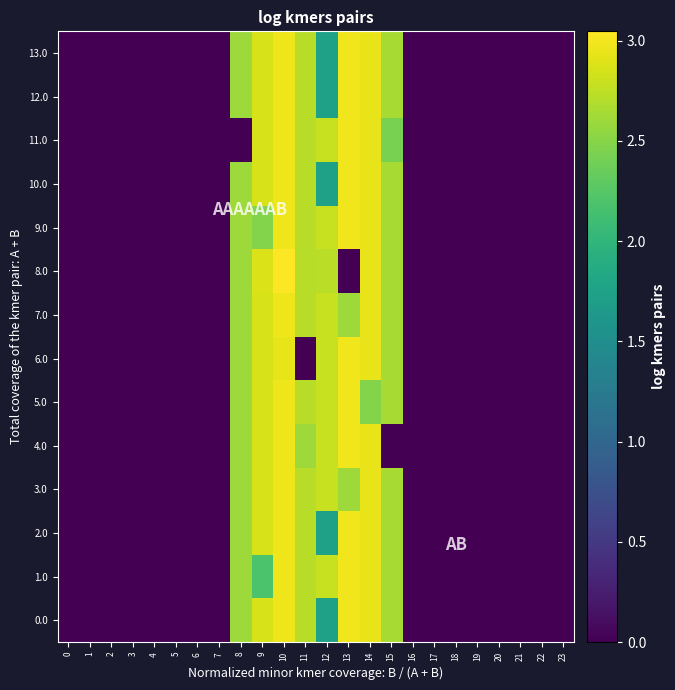

Reading left to right, list all the values displayed in this chart.

0.0: 0=0.0	1=0.0	2=0.0	3=0.0	4=0.0	5=0.0	6=0.0	7=0.0	8=2.6	9=2.9	10=3.0	11=2.7	12=1.7	13=3.0	14=2.9	15=2.6	16=0.0	17=0.0	18=0.0	19=0.0	20=0.0	21=0.0	22=0.0	23=0.0
1.0: 0=0.0	1=0.0	2=0.0	3=0.0	4=0.0	5=0.0	6=0.0	7=0.0	8=2.6	9=2.2	10=3.0	11=2.7	12=2.8	13=3.0	14=2.9	15=2.6	16=0.0	17=0.0	18=0.0	19=0.0	20=0.0	21=0.0	22=0.0	23=0.0
2.0: 0=0.0	1=0.0	2=0.0	3=0.0	4=0.0	5=0.0	6=0.0	7=0.0	8=2.6	9=2.9	10=3.0	11=2.7	12=1.7	13=3.0	14=2.9	15=2.6	16=0.0	17=0.0	18=0.0	19=0.0	20=0.0	21=0.0	22=0.0	23=0.0
3.0: 0=0.0	1=0.0	2=0.0	3=0.0	4=0.0	5=0.0	6=0.0	7=0.0	8=2.6	9=2.9	10=3.0	11=2.7	12=2.8	13=2.6	14=2.9	15=2.6	16=0.0	17=0.0	18=0.0	19=0.0	20=0.0	21=0.0	22=0.0	23=0.0
4.0: 0=0.0	1=0.0	2=0.0	3=0.0	4=0.0	5=0.0	6=0.0	7=0.0	8=2.6	9=2.9	10=3.0	11=2.6	12=2.8	13=3.0	14=2.9	15=0.0	16=0.0	17=0.0	18=0.0	19=0.0	20=0.0	21=0.0	22=0.0	23=0.0
5.0: 0=0.0	1=0.0	2=0.0	3=0.0	4=0.0	5=0.0	6=0.0	7=0.0	8=2.6	9=2.9	10=3.0	11=2.7	12=2.8	13=3.0	14=2.5	15=2.6	16=0.0	17=0.0	18=0.0	19=0.0	20=0.0	21=0.0	22=0.0	23=0.0
6.0: 0=0.0	1=0.0	2=0.0	3=0.0	4=0.0	5=0.0	6=0.0	7=0.0	8=2.6	9=2.9	10=2.9	11=0.0	12=2.8	13=3.0	14=2.9	15=2.6	16=0.0	17=0.0	18=0.0	19=0.0	20=0.0	21=0.0	22=0.0	23=0.0
7.0: 0=0.0	1=0.0	2=0.0	3=0.0	4=0.0	5=0.0	6=0.0	7=0.0	8=2.6	9=2.9	10=3.0	11=2.7	12=2.8	13=2.6	14=2.9	15=2.6	16=0.0	17=0.0	18=0.0	19=0.0	20=0.0	21=0.0	22=0.0	23=0.0
8.0: 0=0.0	1=0.0	2=0.0	3=0.0	4=0.0	5=0.0	6=0.0	7=0.0	8=2.6	9=2.9	10=3.0	11=2.7	12=2.7	13=0.0	14=2.9	15=2.6	16=0.0	17=0.0	18=0.0	19=0.0	20=0.0	21=0.0	22=0.0	23=0.0
9.0: 0=0.0	1=0.0	2=0.0	3=0.0	4=0.0	5=0.0	6=0.0	7=0.0	8=2.6	9=2.5	10=3.0	11=2.7	12=2.8	13=3.0	14=2.9	15=2.6	16=0.0	17=0.0	18=0.0	19=0.0	20=0.0	21=0.0	22=0.0	23=0.0
10.0: 0=0.0	1=0.0	2=0.0	3=0.0	4=0.0	5=0.0	6=0.0	7=0.0	8=2.6	9=2.9	10=3.0	11=2.7	12=1.7	13=3.0	14=2.9	15=2.6	16=0.0	17=0.0	18=0.0	19=0.0	20=0.0	21=0.0	22=0.0	23=0.0
11.0: 0=0.0	1=0.0	2=0.0	3=0.0	4=0.0	5=0.0	6=0.0	7=0.0	8=0.0	9=2.9	10=3.0	11=2.7	12=2.8	13=3.0	14=2.9	15=2.4	16=0.0	17=0.0	18=0.0	19=0.0	20=0.0	21=0.0	22=0.0	23=0.0
12.0: 0=0.0	1=0.0	2=0.0	3=0.0	4=0.0	5=0.0	6=0.0	7=0.0	8=2.6	9=2.9	10=3.0	11=2.7	12=1.7	13=3.0	14=2.9	15=2.6	16=0.0	17=0.0	18=0.0	19=0.0	20=0.0	21=0.0	22=0.0	23=0.0
13.0: 0=0.0	1=0.0	2=0.0	3=0.0	4=0.0	5=0.0	6=0.0	7=0.0	8=2.6	9=2.9	10=3.0	11=2.7	12=1.7	13=3.0	14=2.9	15=2.6	16=0.0	17=0.0	18=0.0	19=0.0	20=0.0	21=0.0	22=0.0	23=0.0